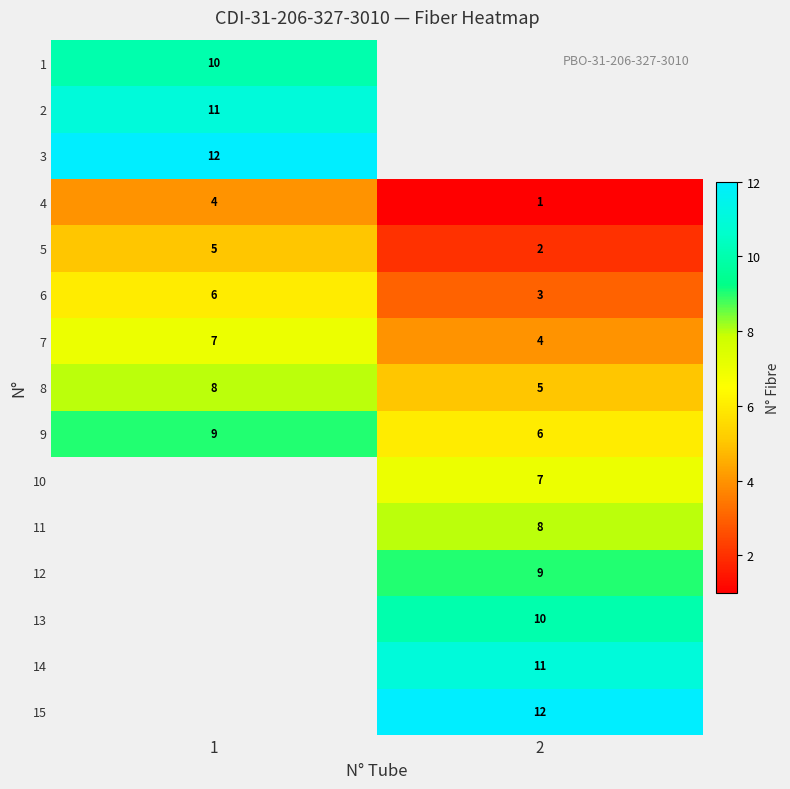

What is the difference between the highest and lowest values at 1?

8.0